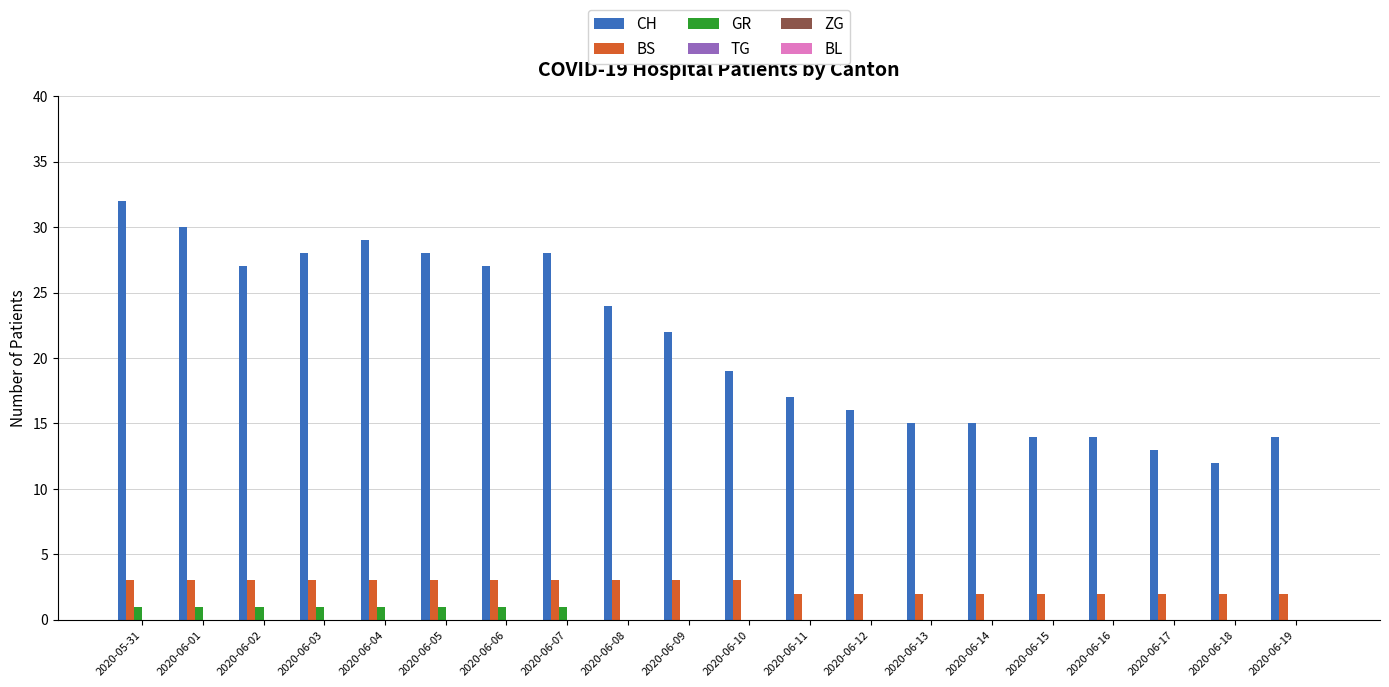

What is the total value across all series at 2020-06-07?

32